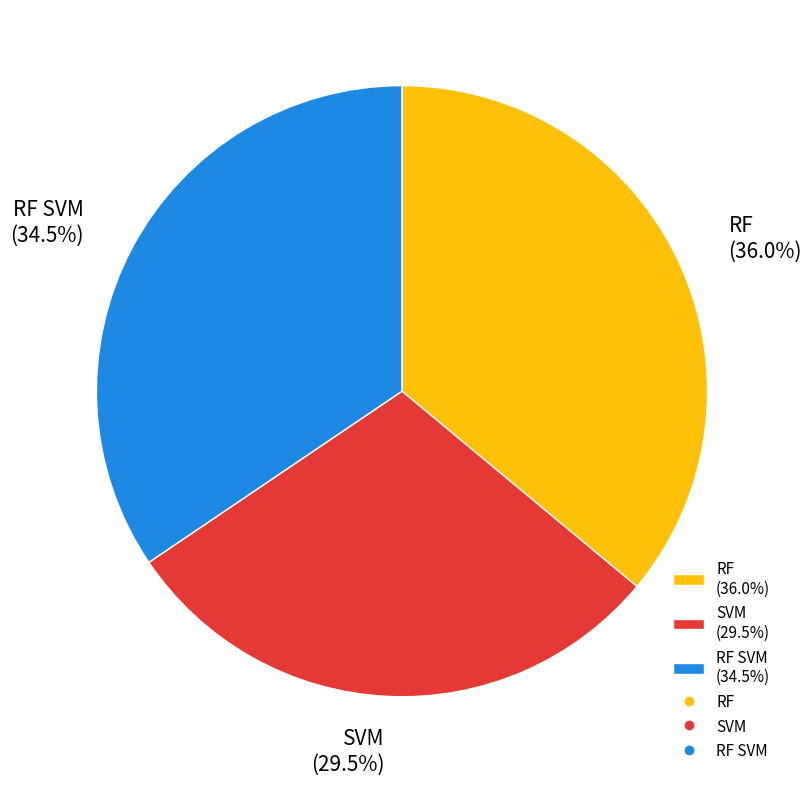

What percentage do RF (36.0%) and SVM (29.5%) together represent?

65.5%